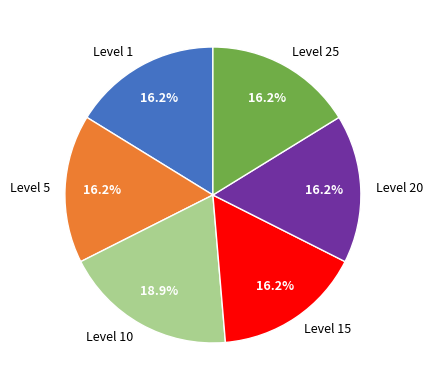

Does any single category account for the majority?

No